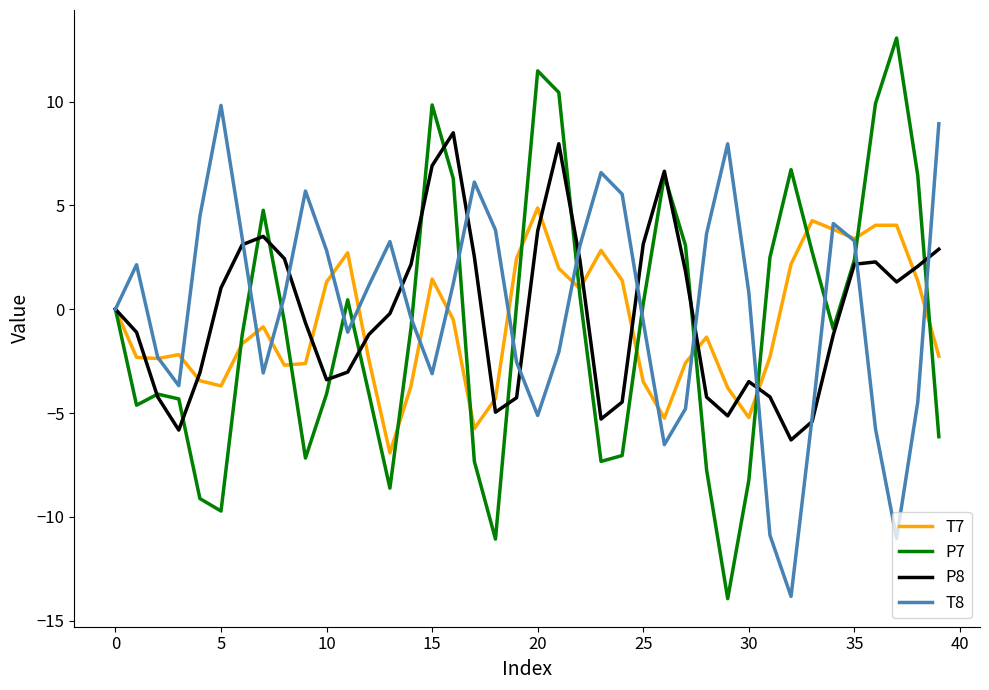

Rank the series by their maximum value, from highest to lowest.

P7, T8, P8, T7